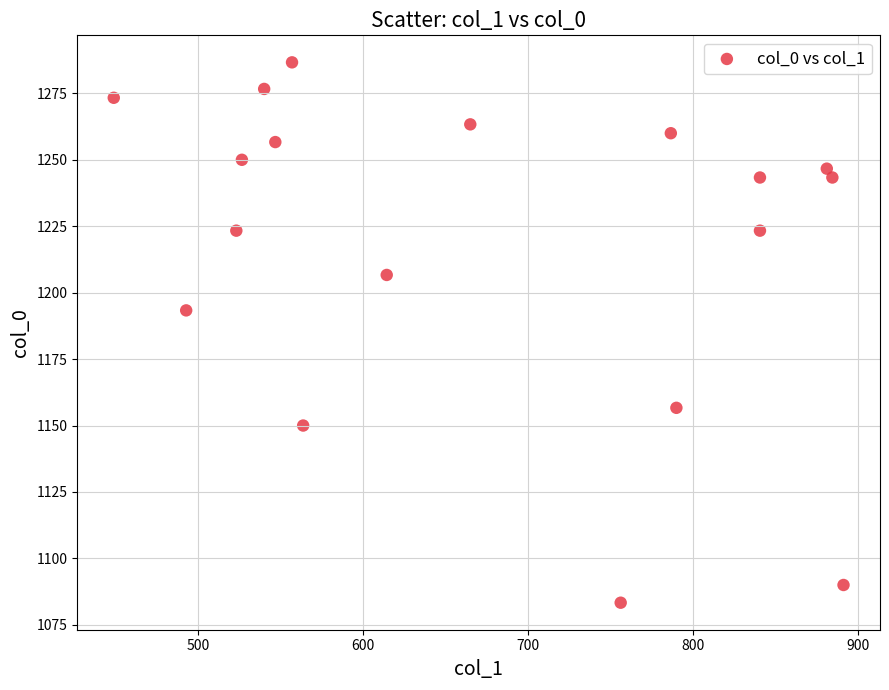

What Y value in the scatter plot is closest to 1185?

1193.3